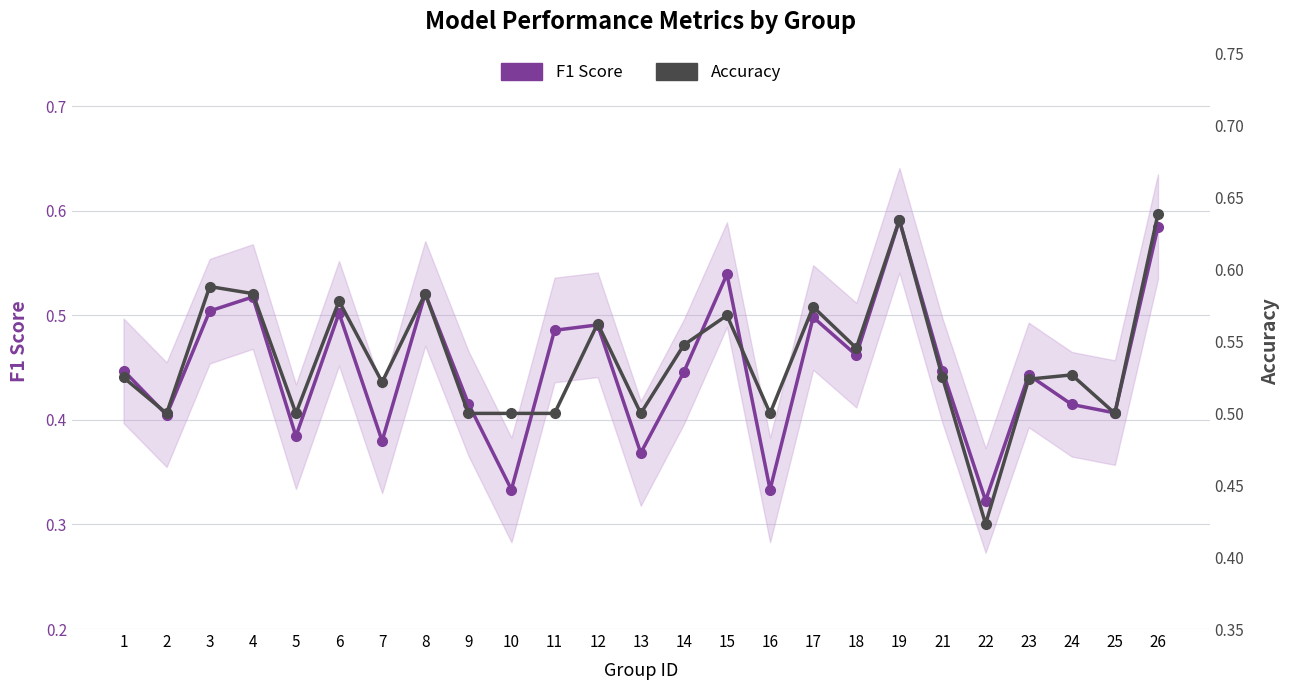

How many Accuracy values are between 0 and 1?

25